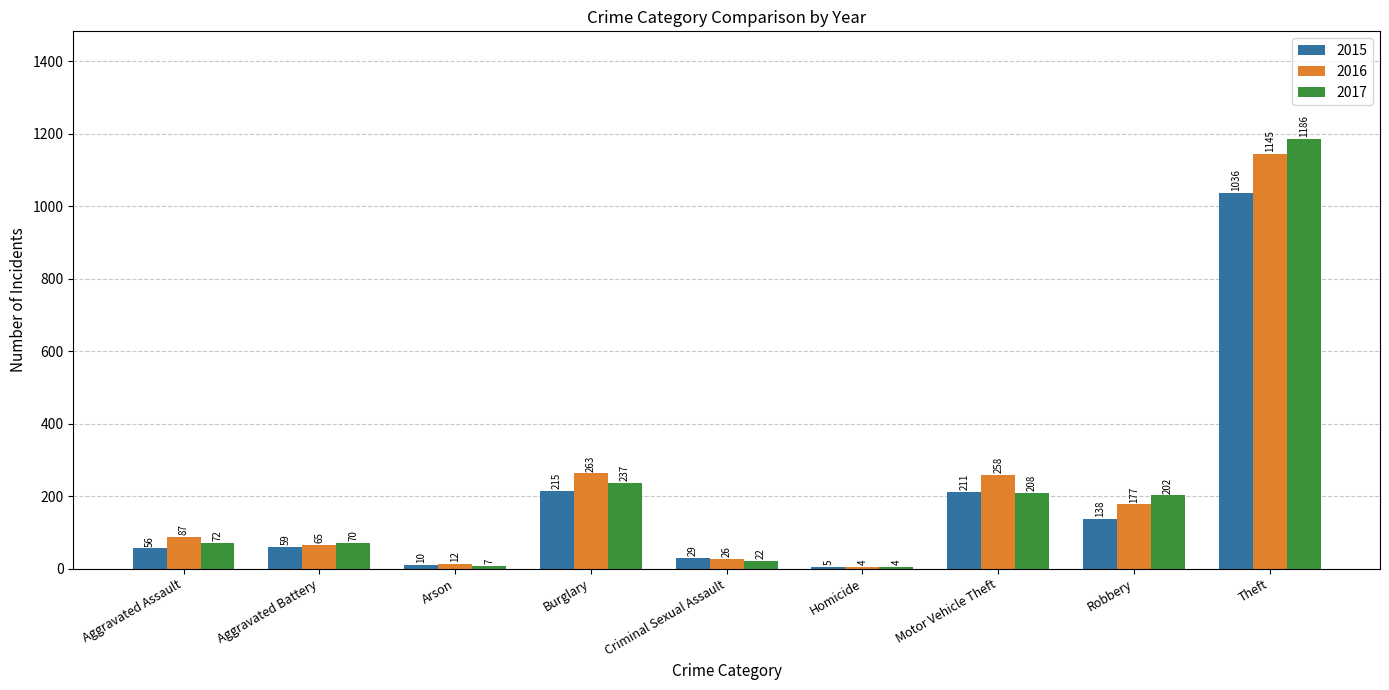

Reading left to right, extract all data points from this chart.

2015: Aggravated Assault=56	Aggravated Battery=59	Arson=10	Burglary=215	Criminal Sexual Assault=29	Homicide=5	Motor Vehicle Theft=211	Robbery=138	Theft=1036
2016: Aggravated Assault=87	Aggravated Battery=65	Arson=12	Burglary=263	Criminal Sexual Assault=26	Homicide=4	Motor Vehicle Theft=258	Robbery=177	Theft=1145
2017: Aggravated Assault=72	Aggravated Battery=70	Arson=7	Burglary=237	Criminal Sexual Assault=22	Homicide=4	Motor Vehicle Theft=208	Robbery=202	Theft=1186